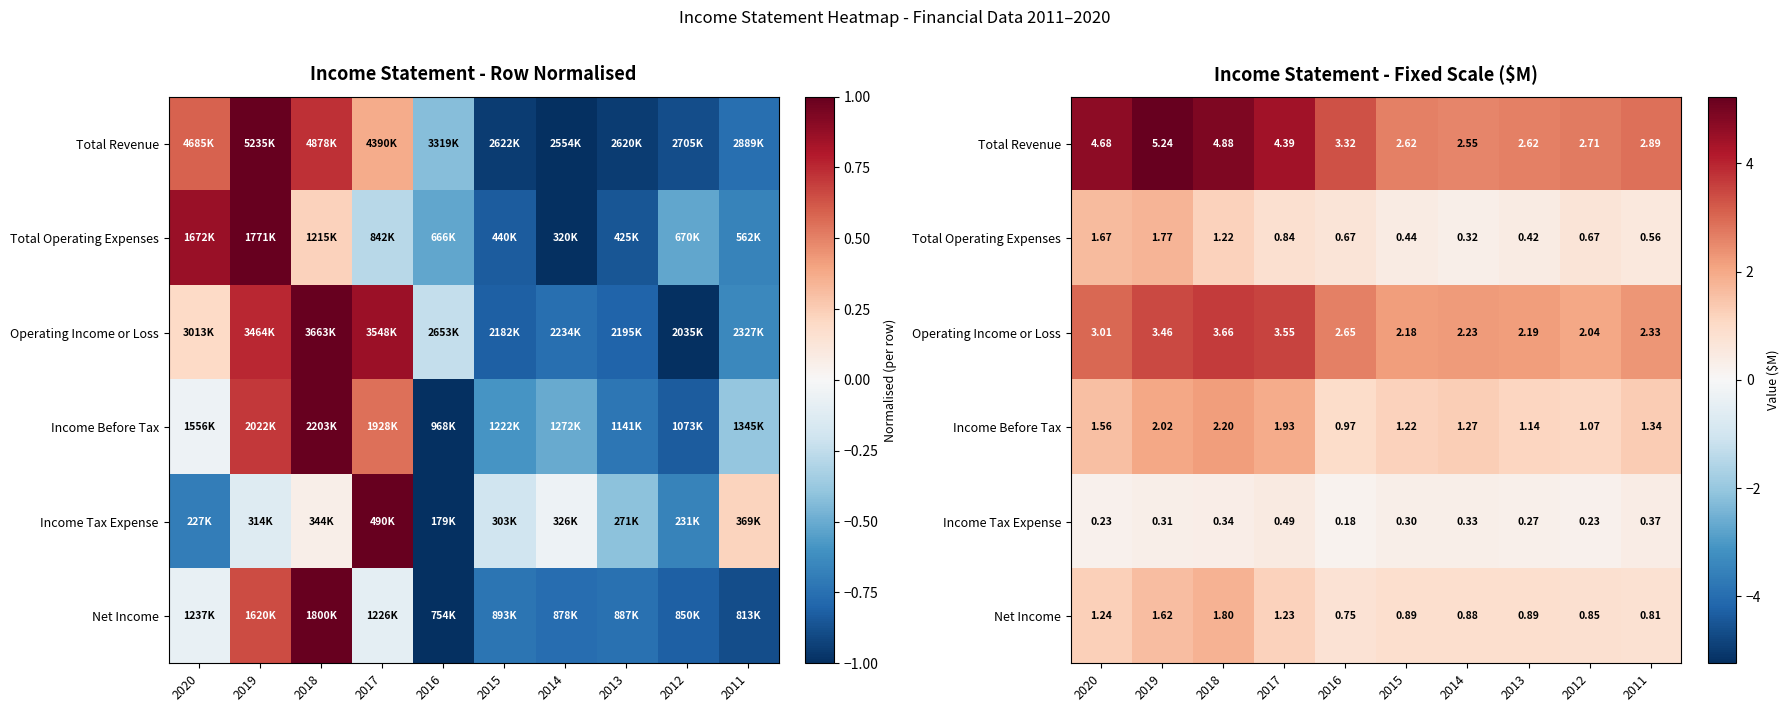

Which label corresponds to the smallest value in the chart?

2016